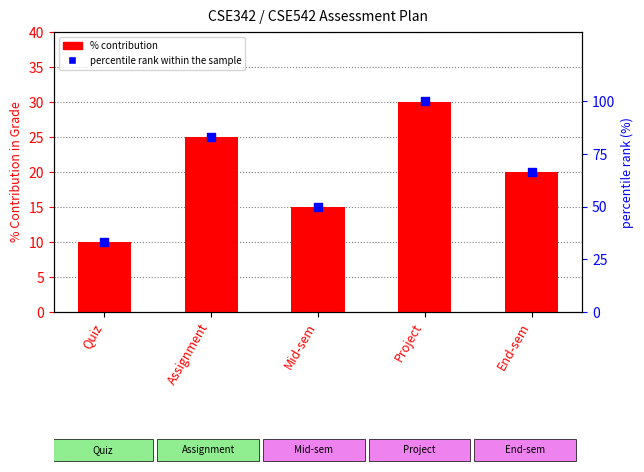

What are all the series names shown in the legend?

% Contribution, percentile rank within the sample